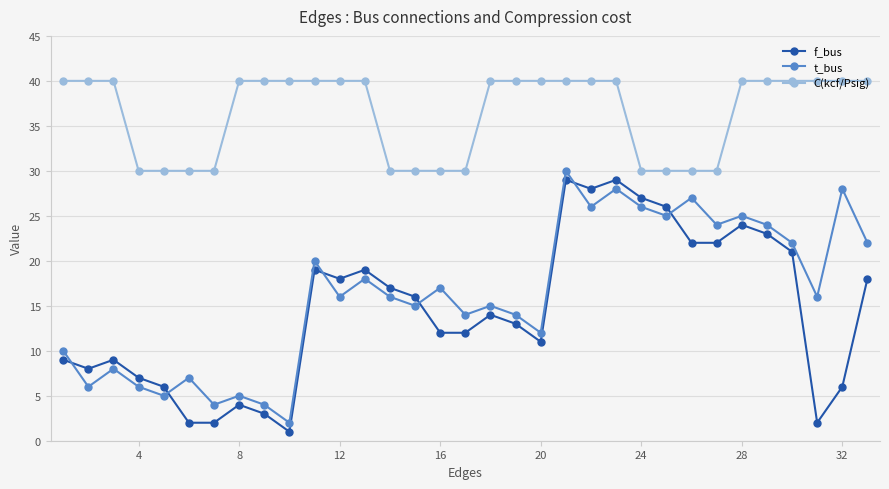

How many interior local valleys does the t_bus series have?

12